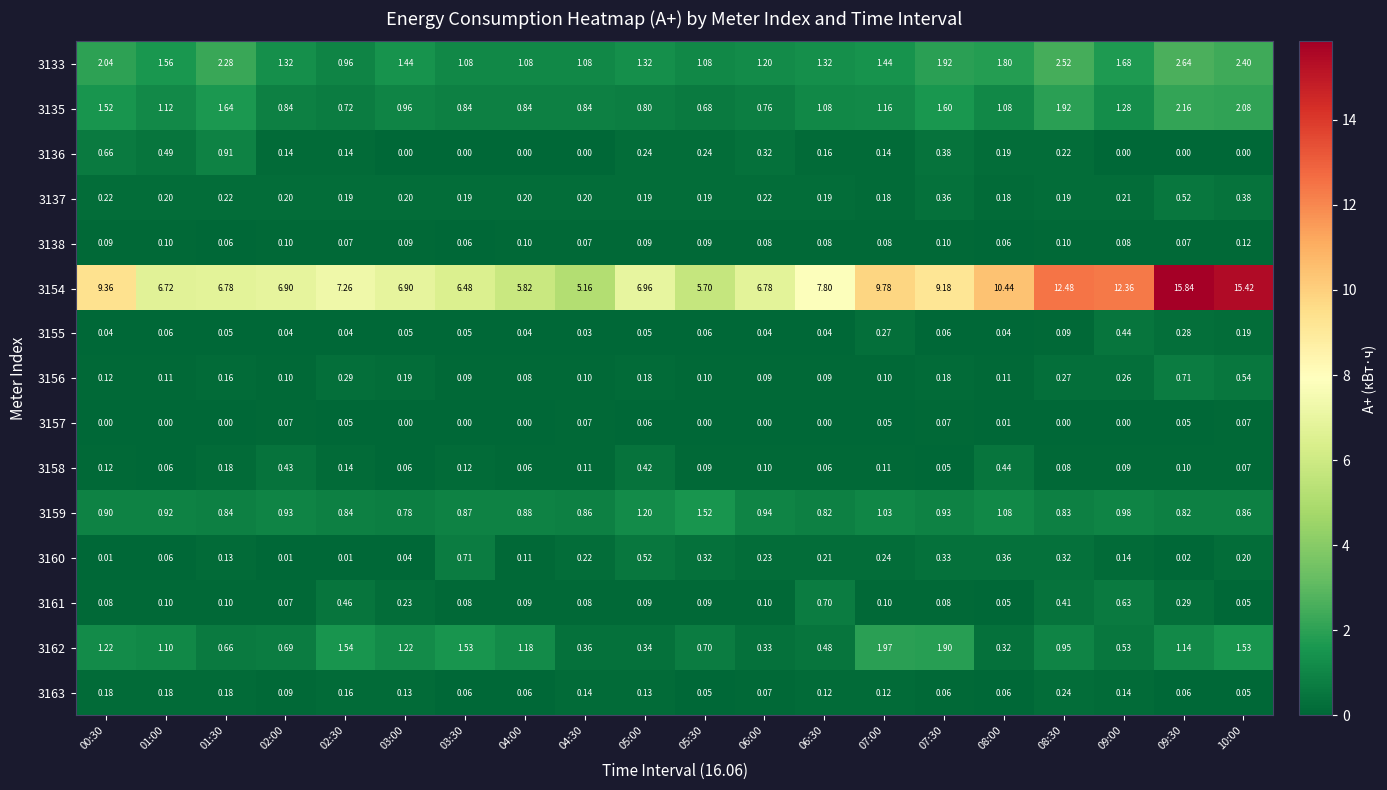

Is the value of 3162 at 01:00 greater than the value of 3133 at 05:30?

Yes